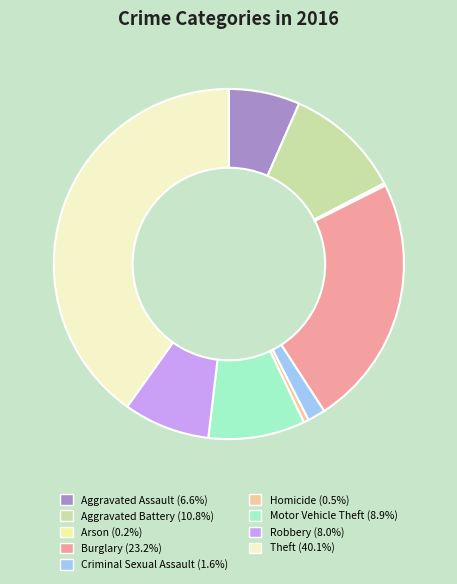

Does any single category account for the majority?

No